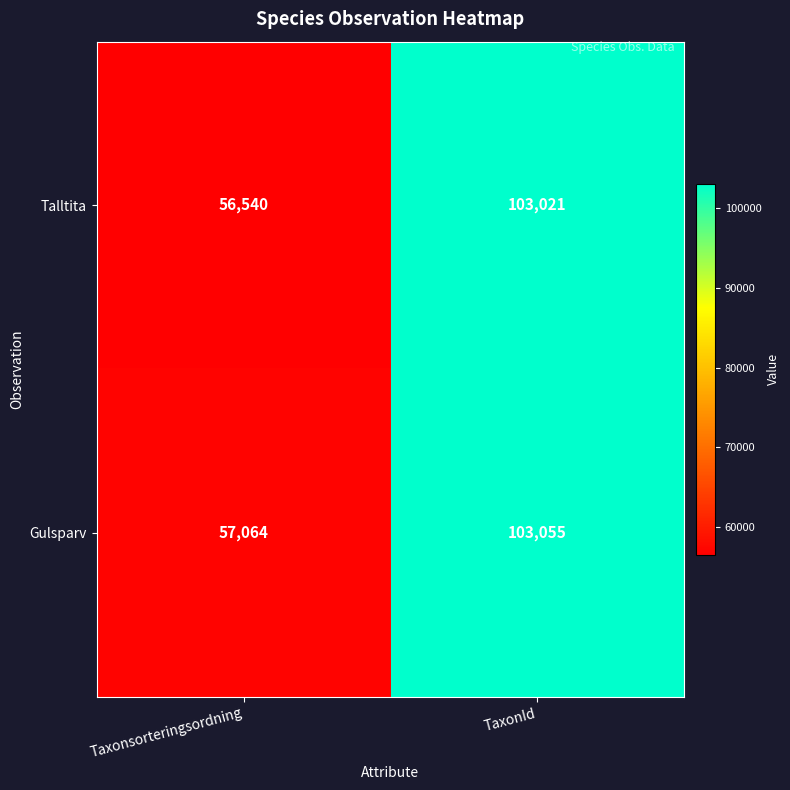

Rank the series by their average value, from lowest to highest.

Talltita, Gulsparv